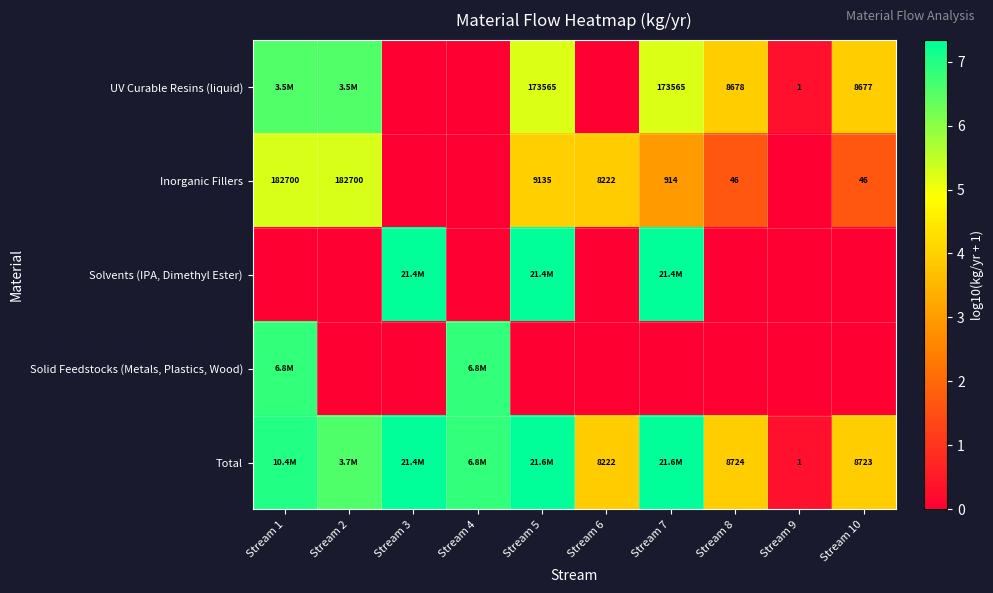

Is it true that UV Curable Resins (liquid) equals 3.8 at Stream 1?

False